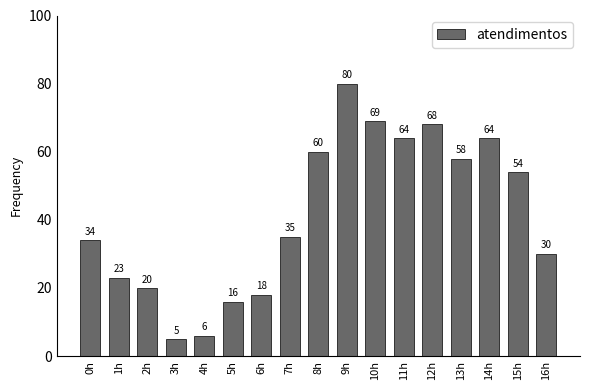

What is the change in value from 3h to 4h?

+1